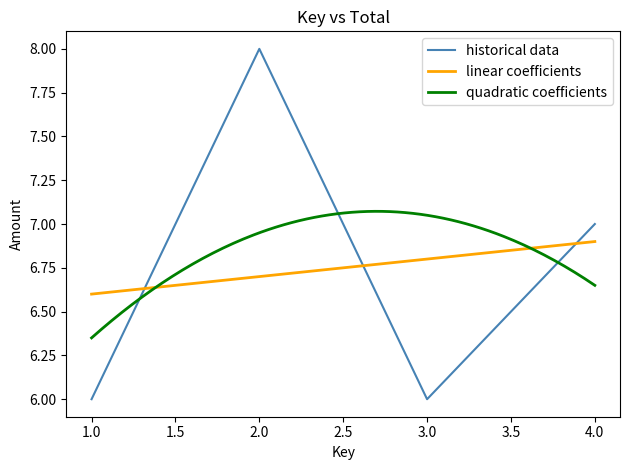

Reading left to right, list all the values displayed in this chart.

1=6	2=8	3=6	4=7